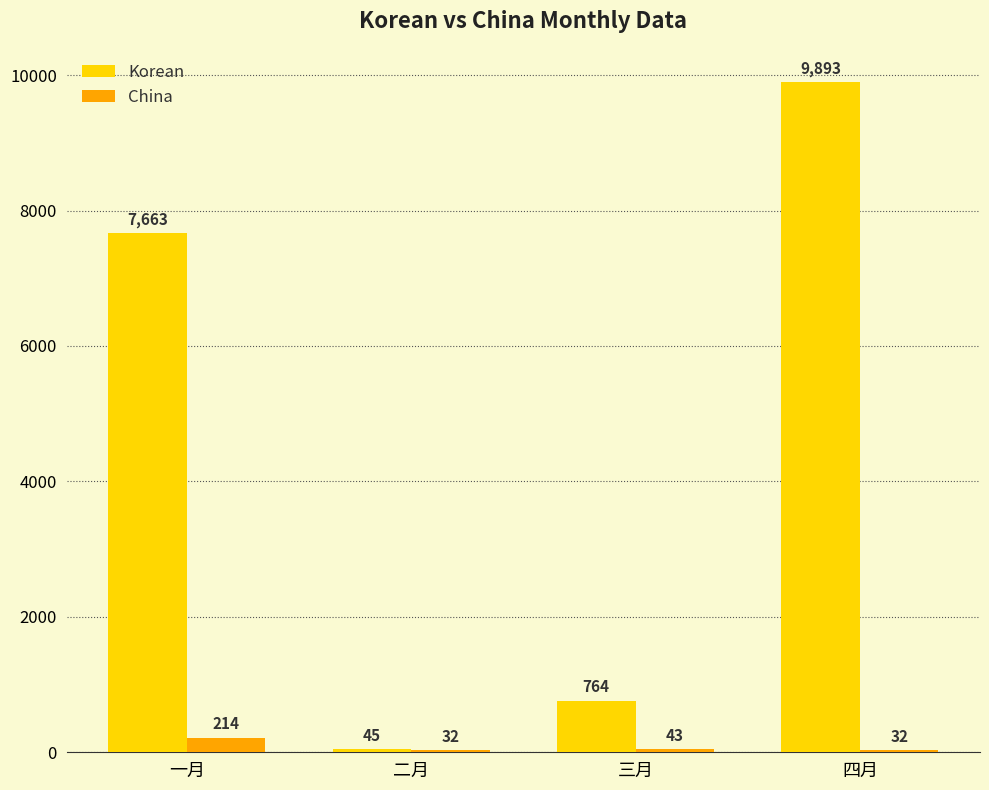

Reading left to right, extract all data points from this chart.

Korean: 7663	45	764	9893
China: 214	32	43	32